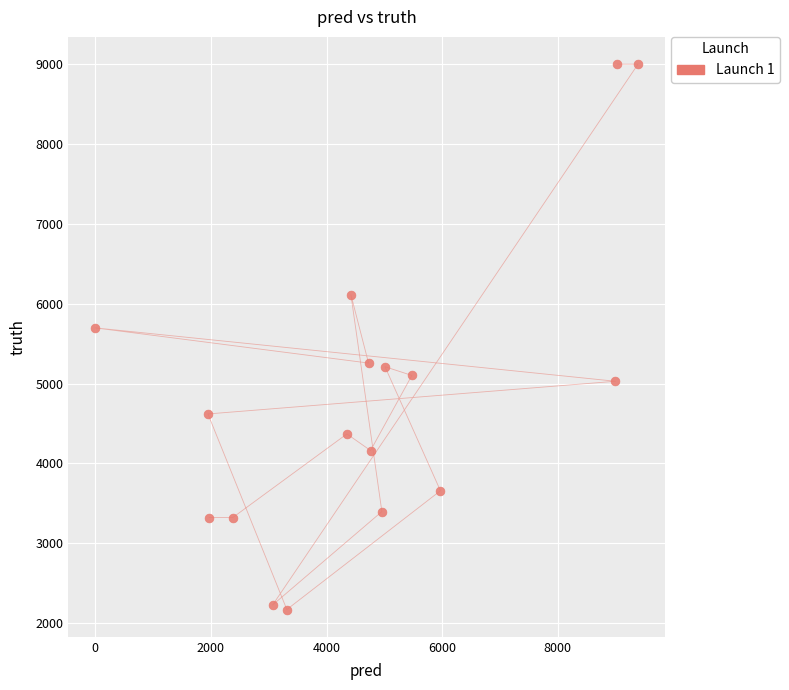

What is the range of Y values (max minus min)?

6826